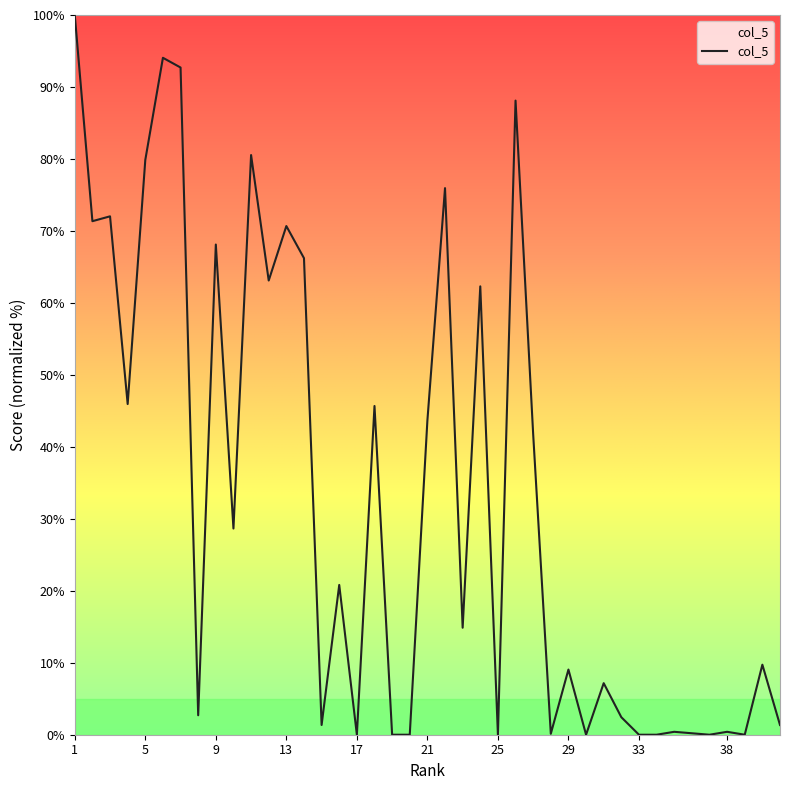

What is the difference between the maximum and minimum values?

100.0